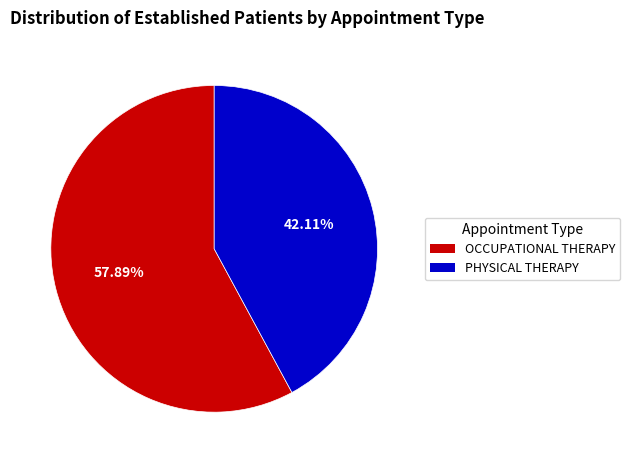

Which category has the smallest portion of the pie?

PHYSICAL THERAPY